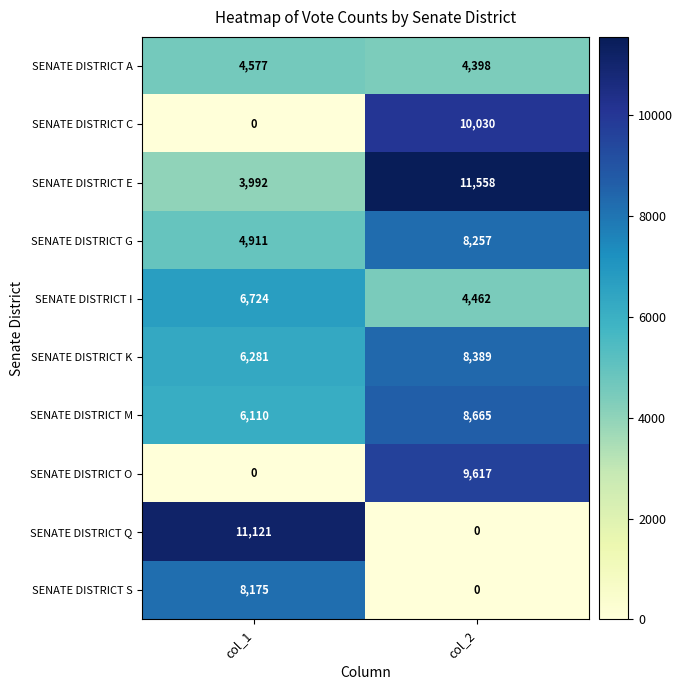

What is the difference between the highest and lowest values at col_2?

11558